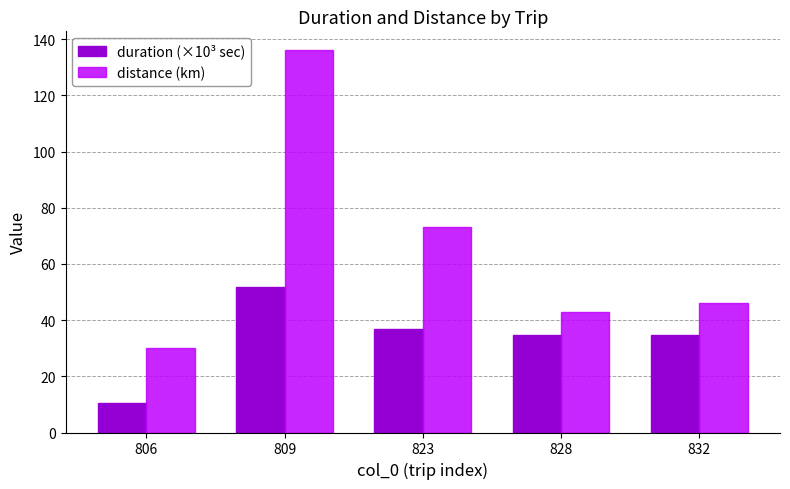

What is the sum of the duration (×10³ sec) values at 823 and 832?

71.6